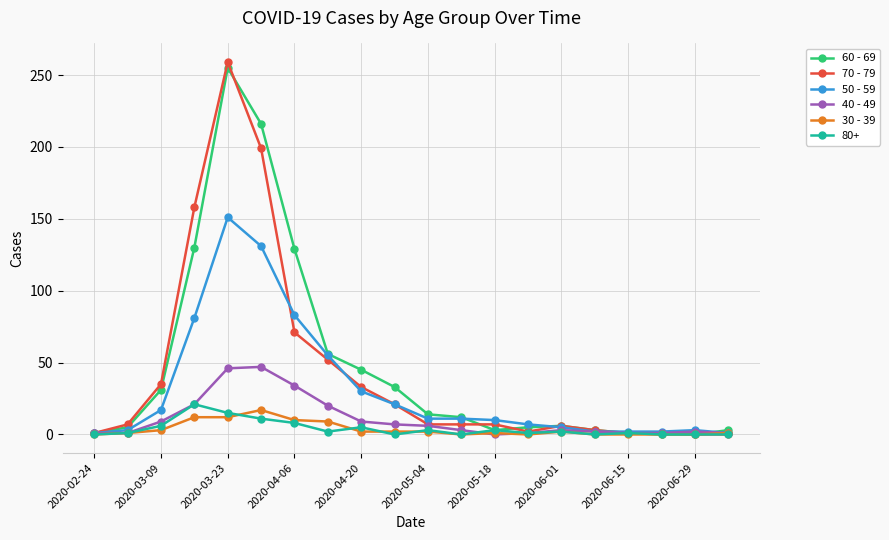

What are all the series names shown in the legend?

60 - 69, 70 - 79, 50 - 59, 40 - 49, 30 - 39, 80+